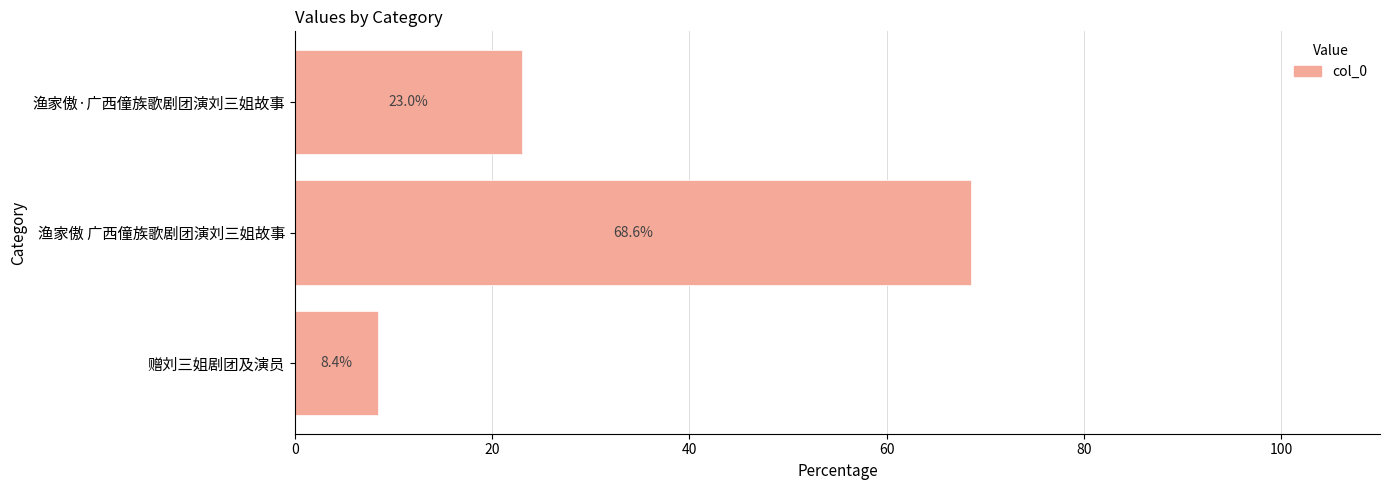

How many series are shown in this chart?

1